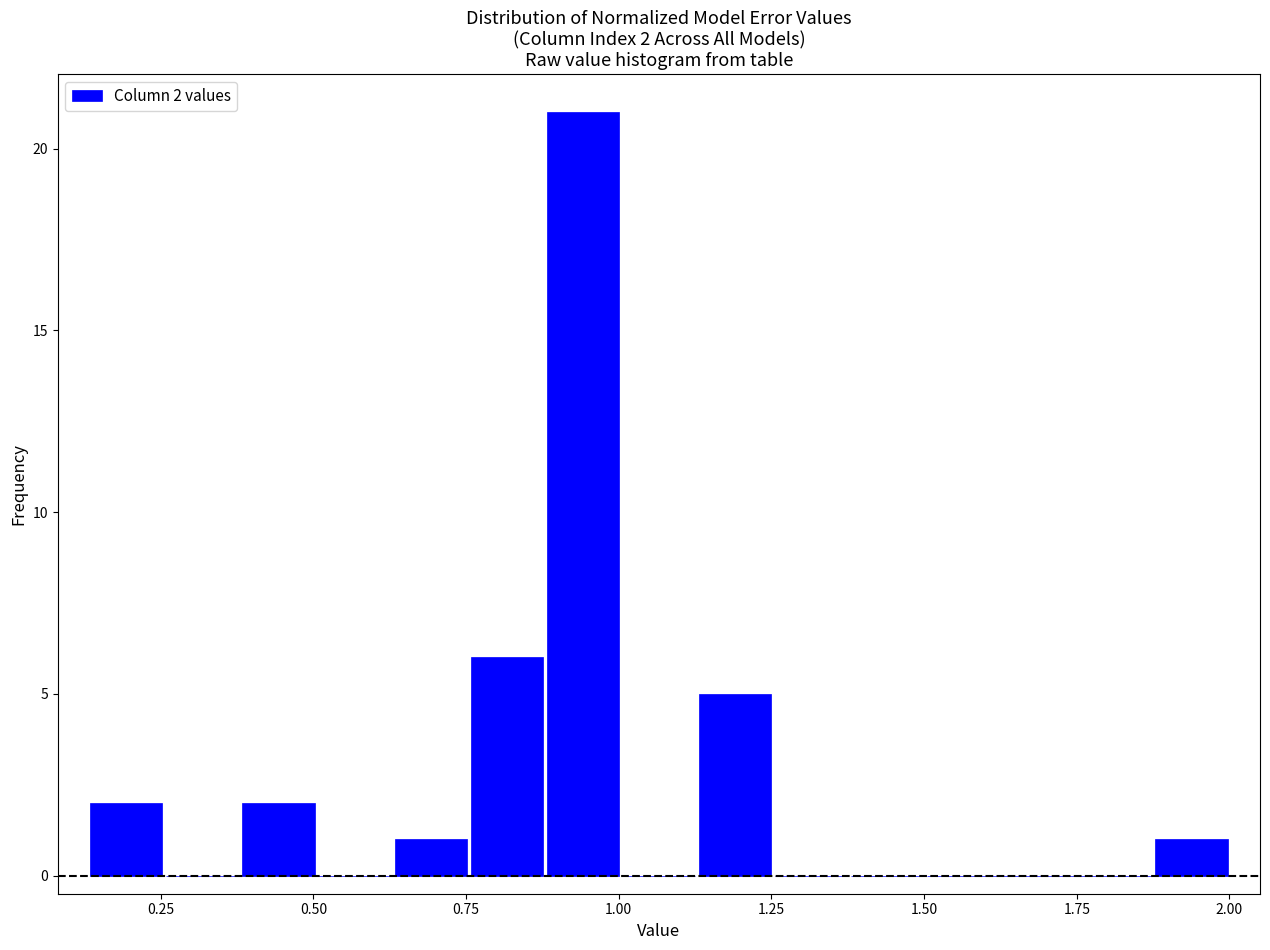

Read against the x-axis, roughly where is the centre of the tallest bar?

0.95